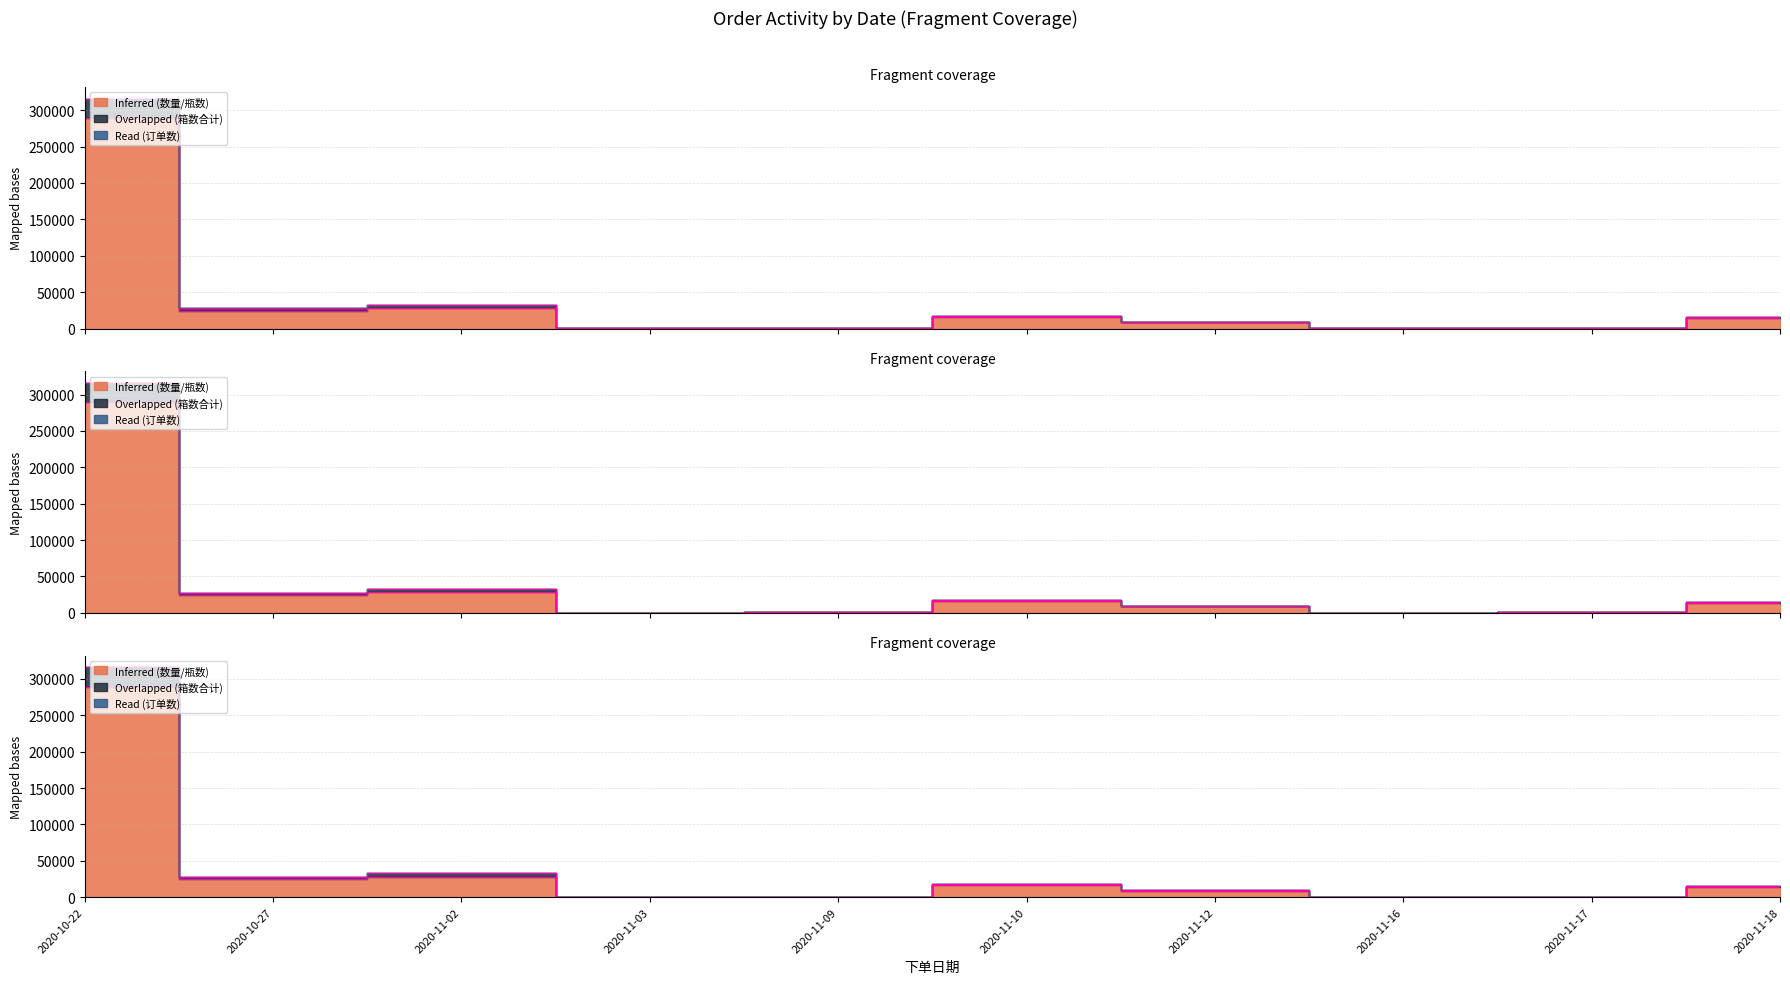

Which series has the largest range (max minus min)?

Overlapped (箱数合计)